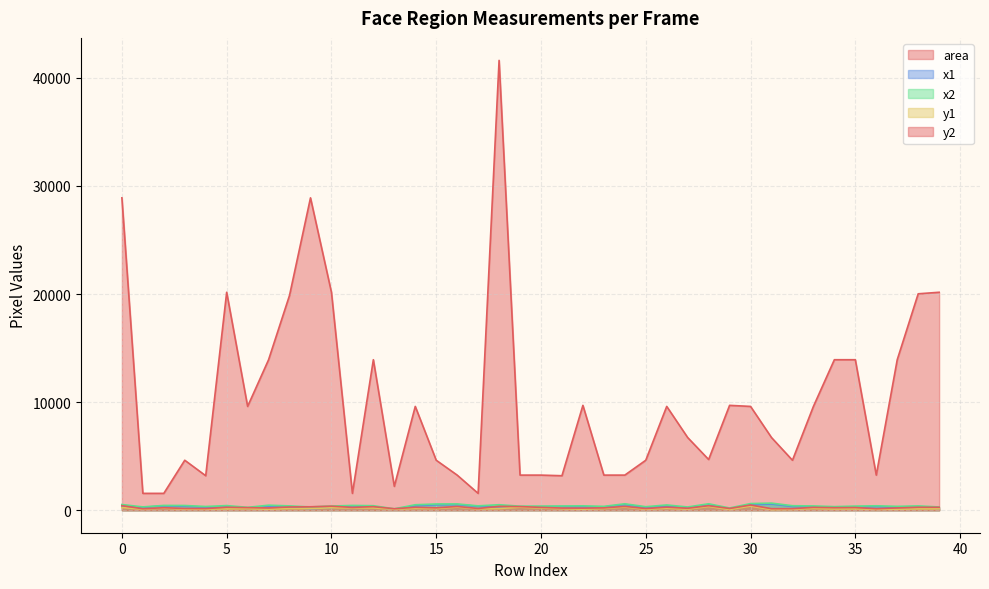

Which series has the widest spread of values?

area